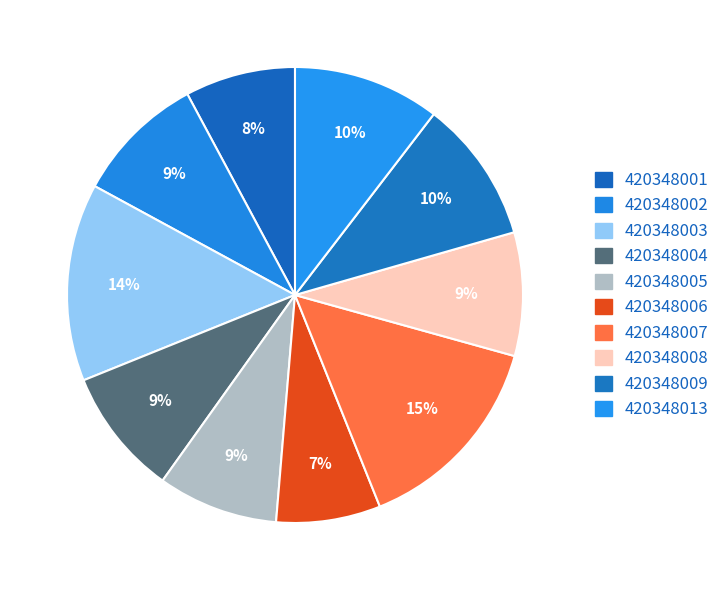

Rank the categories by value from lowest to highest.

420348006, 420348001, 420348005, 420348008, 420348004, 420348002, 420348009, 420348013, 420348003, 420348007